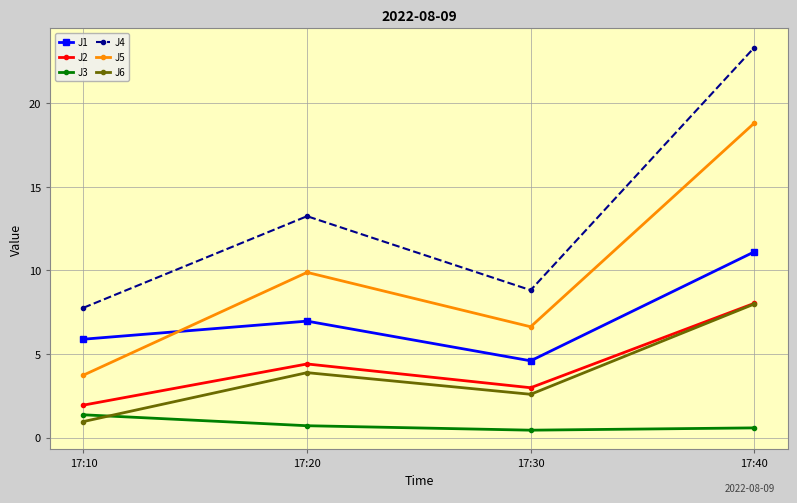

Reading left to right, what are all the values shown in this chart?

J1: 5.9	7.0	4.6	11.1
J2: 1.9	4.4	3.0	8.0
J3: 1.4	0.7	0.4	0.6
J4: 7.8	13.2	8.8	23.3
J5: 3.7	9.9	6.6	18.8
J6: 1.0	3.9	2.6	8.0